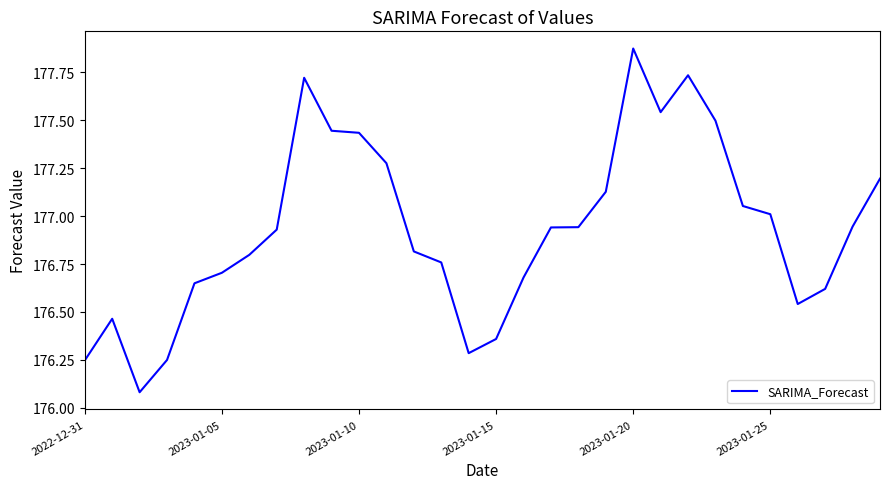

How many lines are shown in the chart?

1